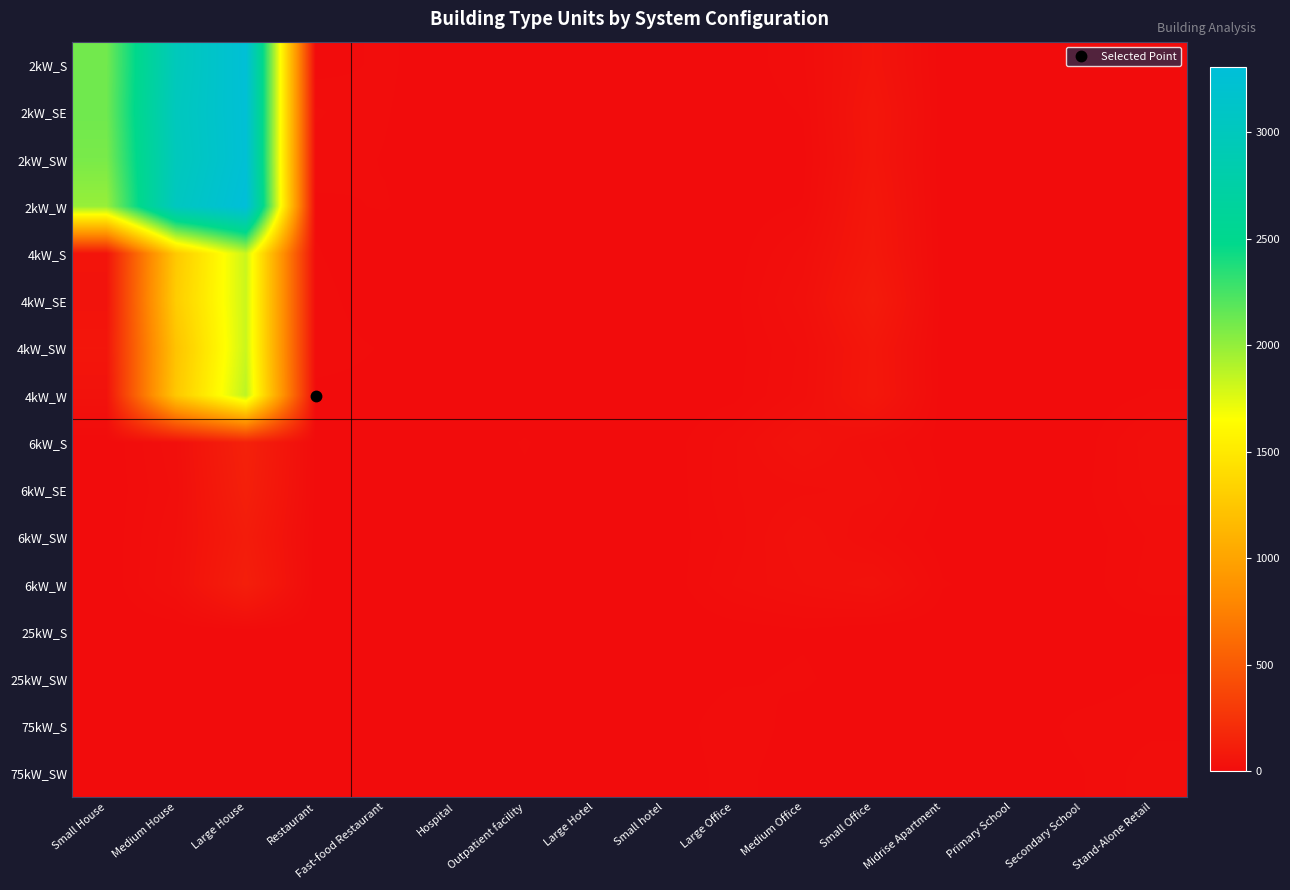

Which has a higher value, Large House or Large Hotel?

Large House